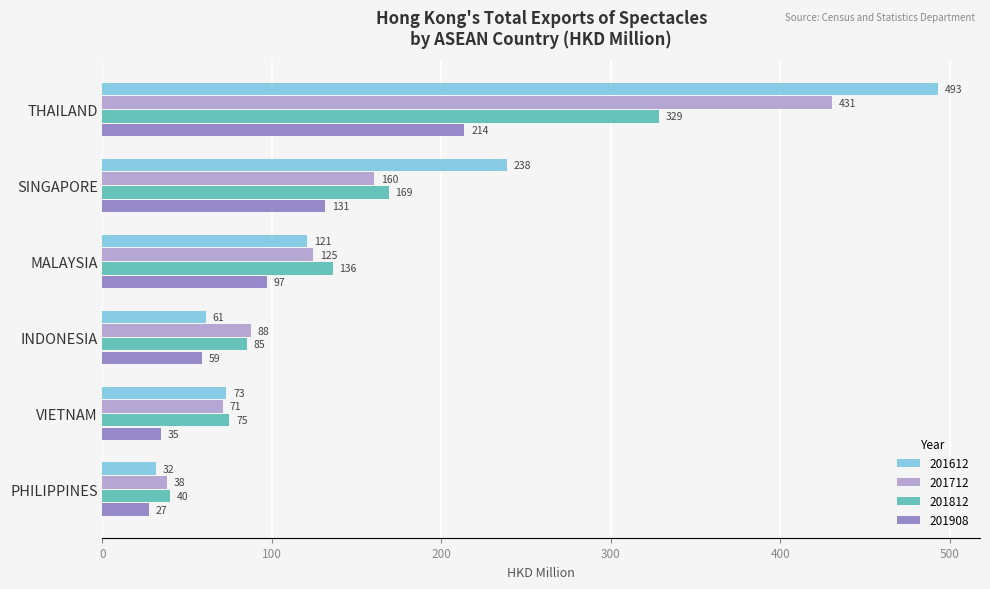

How many data points in 201712 are less than 124?

3